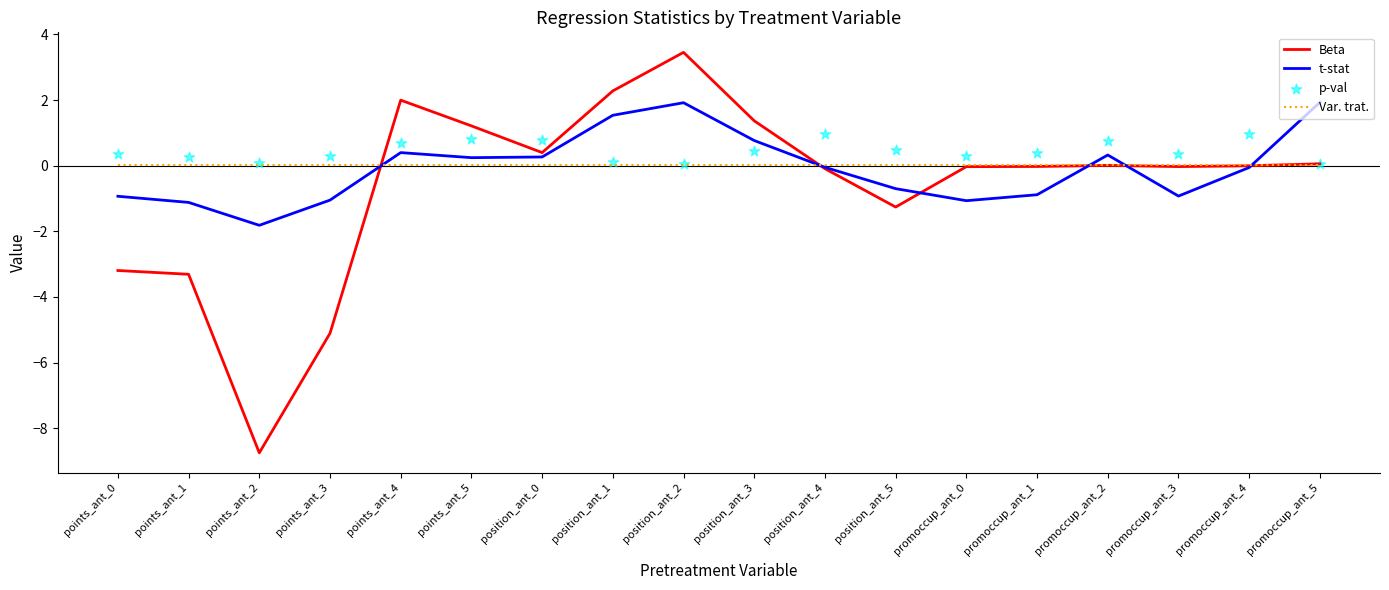

At how many categories does at least one series exceed -2?

18